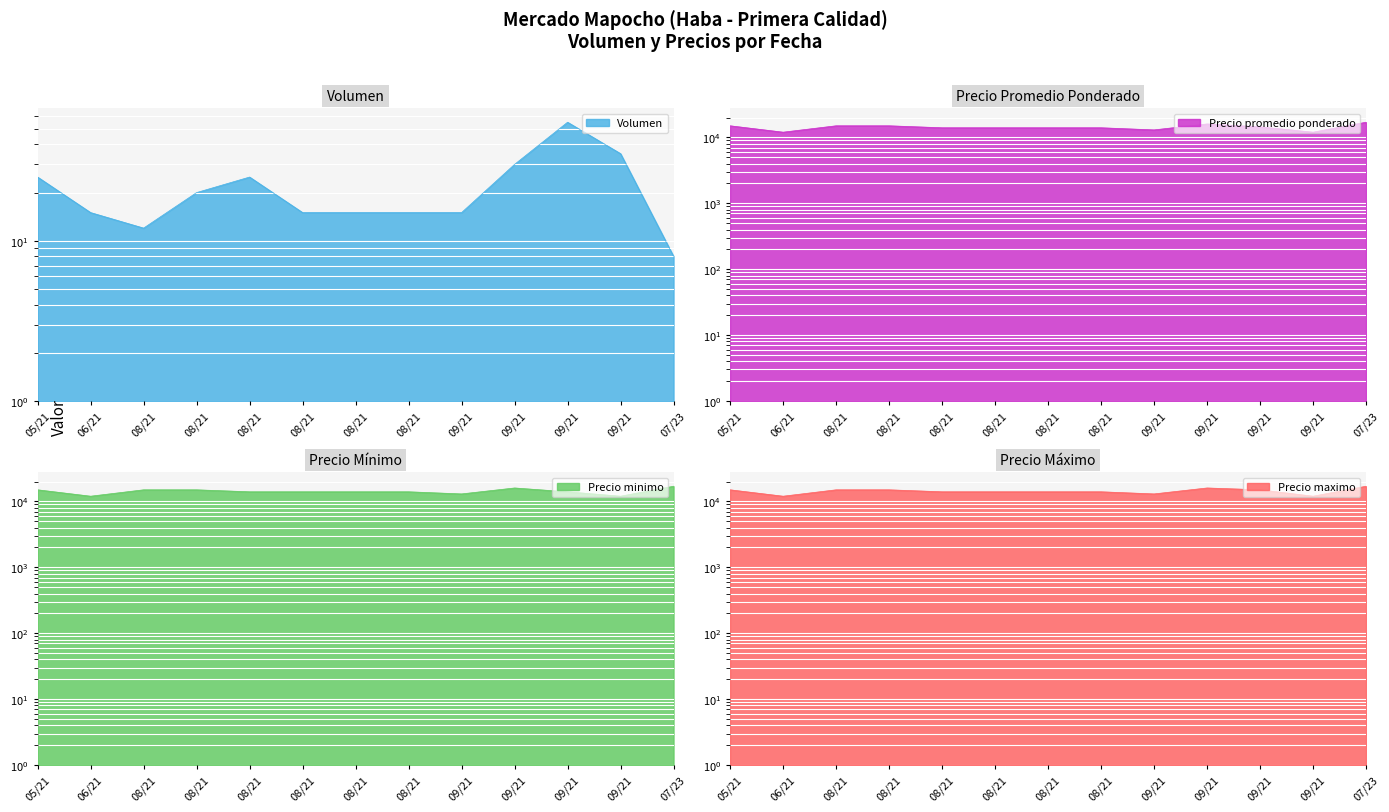

What is the approximate value of Precio minimo at 08/21?

14000